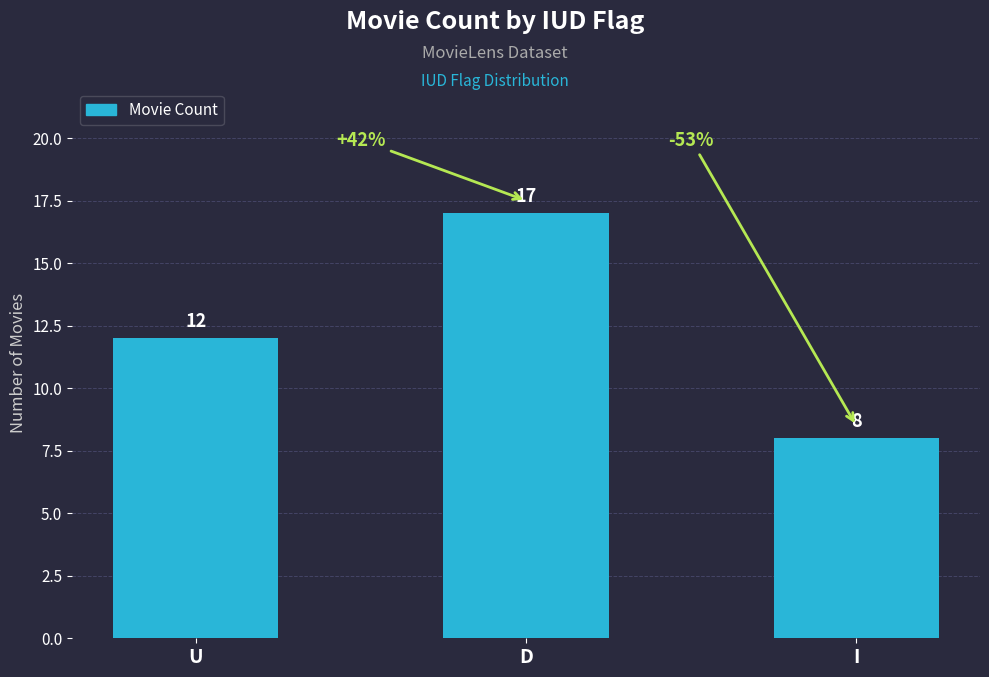

Reading left to right, list all the values displayed in this chart.

12	17	8